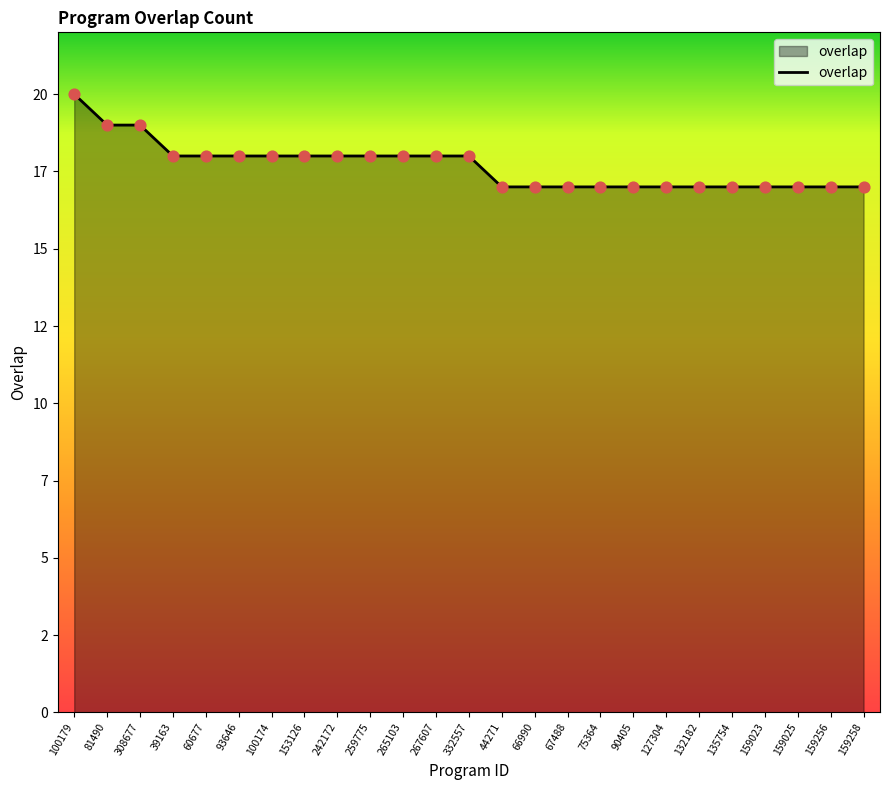

What is the change in value from 308677 to 267607?

-1